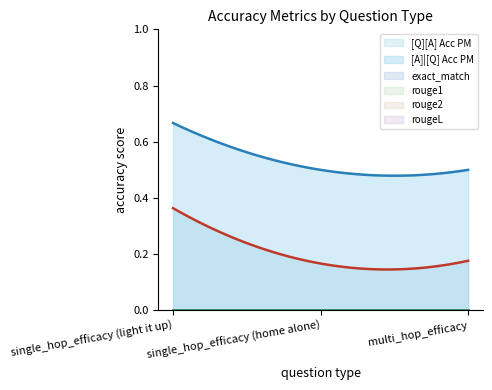

At which category is the sum across all series the highest?

single_hop_efficacy (light it up)